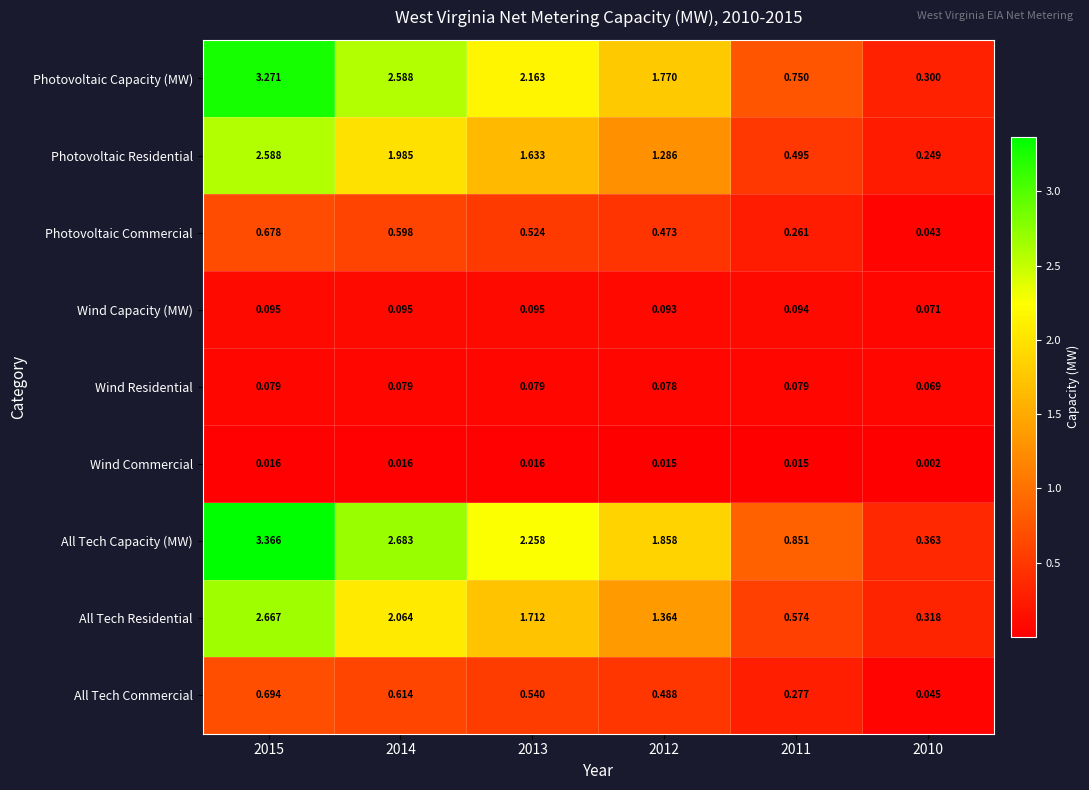

Rank the series at 2012 from highest to lowest value.

All Tech Capacity (MW), Photovoltaic Capacity (MW), All Tech Residential, Photovoltaic Residential, All Tech Commercial, Photovoltaic Commercial, Wind Capacity (MW), Wind Residential, Wind Commercial